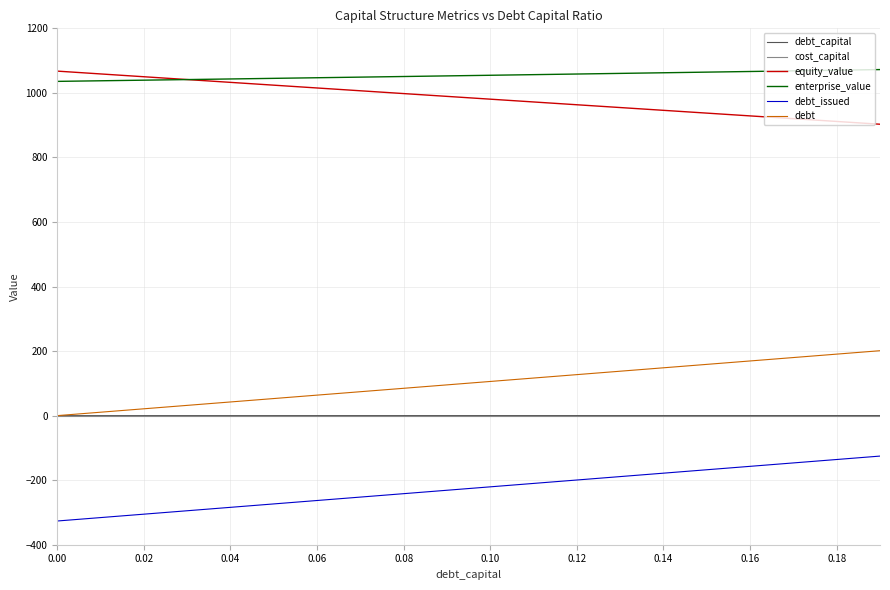

True or false: equity_value and debt cross at least once.

False